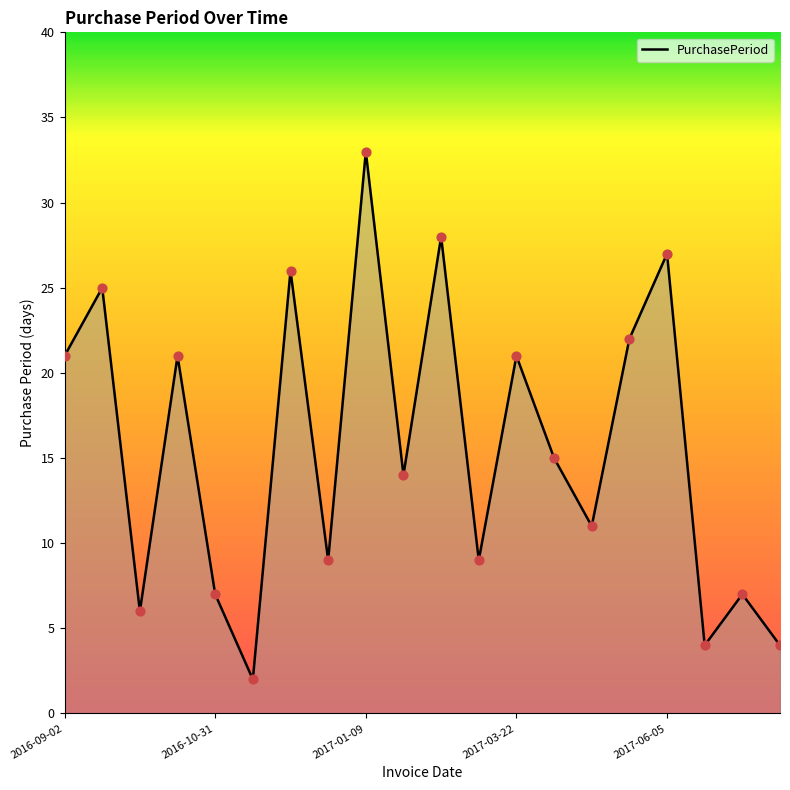

What is the difference between the maximum and minimum values?

31